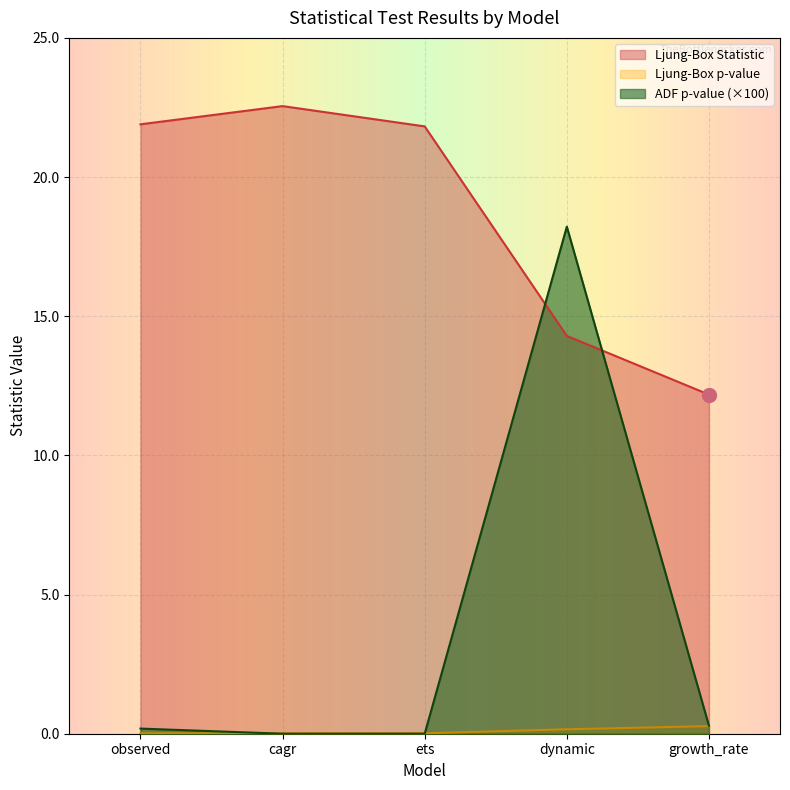

List the series in order of their peak value, highest first.

Ljung-Box Statistic, ADF p-value (×100), Ljung-Box p-value